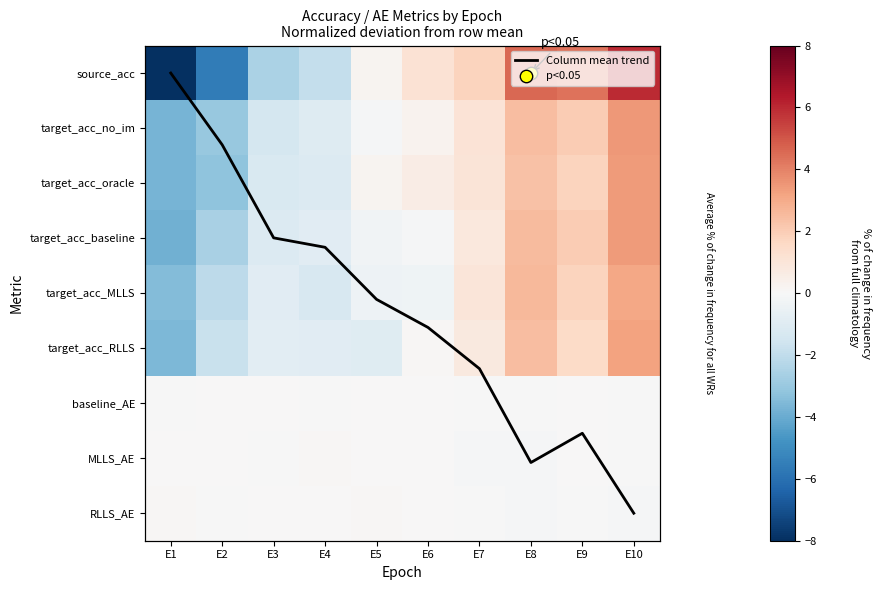

True or false: target_acc_MLLS has a value of 0.9 at E8.

False